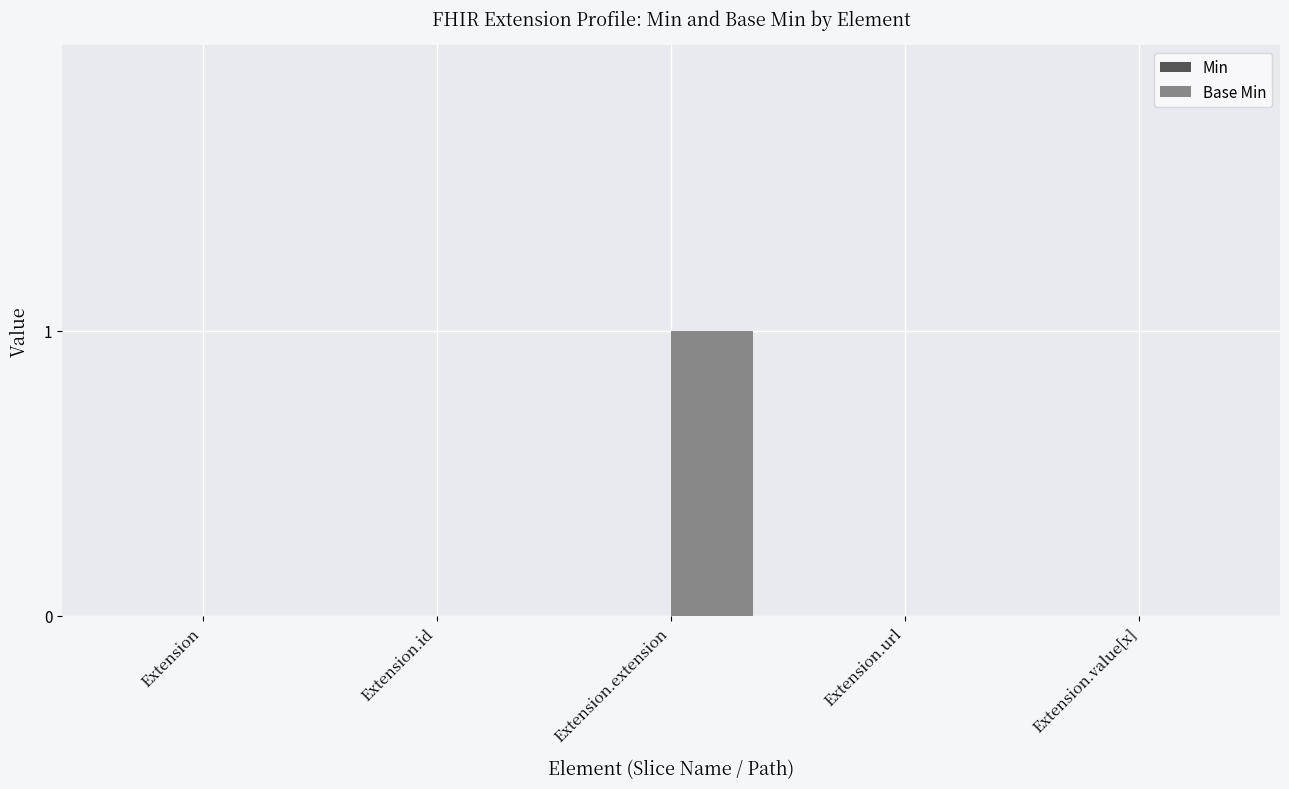

The value at Extension.extension is 0. True or false?

False